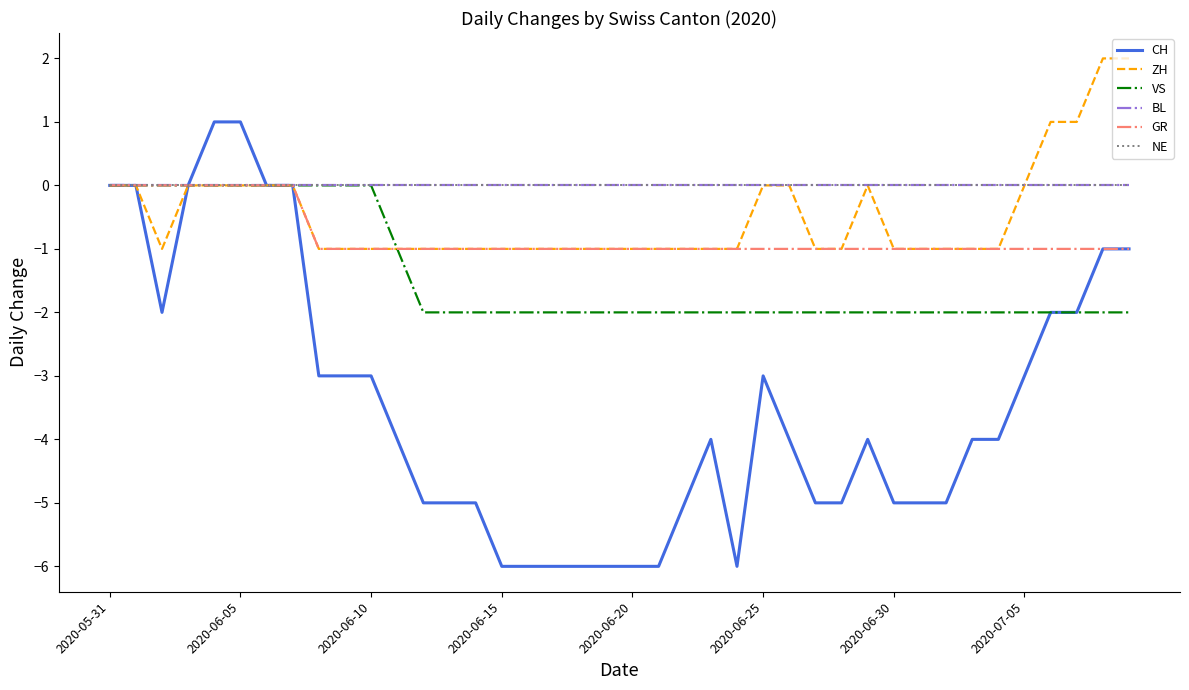

What is the minimum value for ZH?

-1